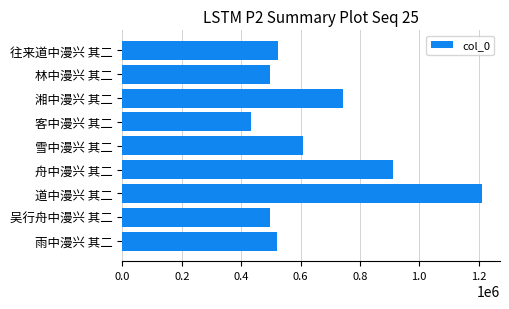

What position from the left is 吴行舟中漫兴 其二?

2